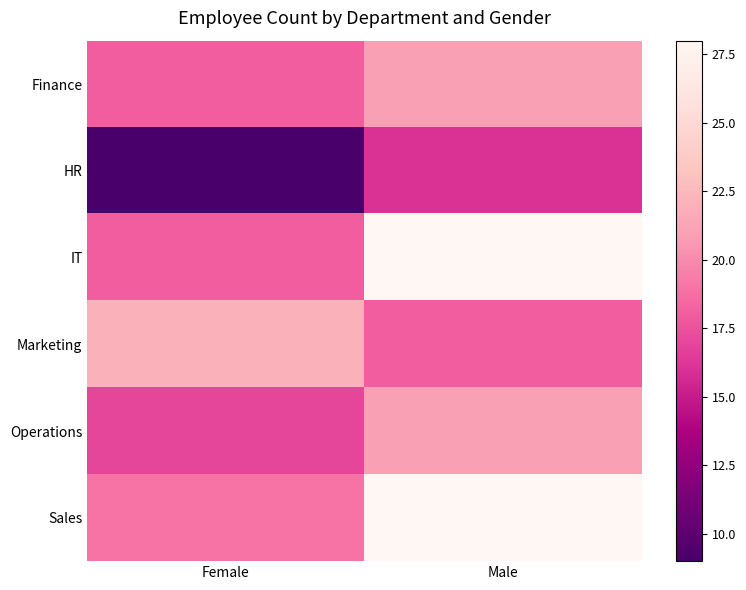

At Female, list the series in order from smallest to largest.

HR, Operations, Finance, IT, Sales, Marketing